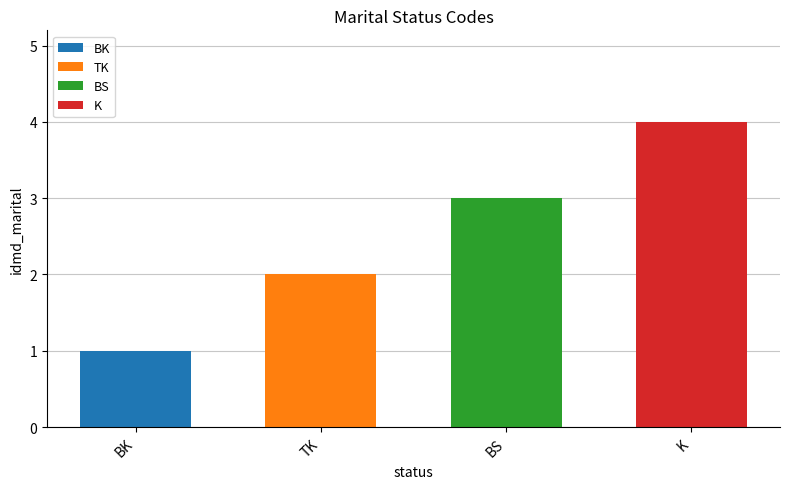

How many values are between 2 and 4?

3